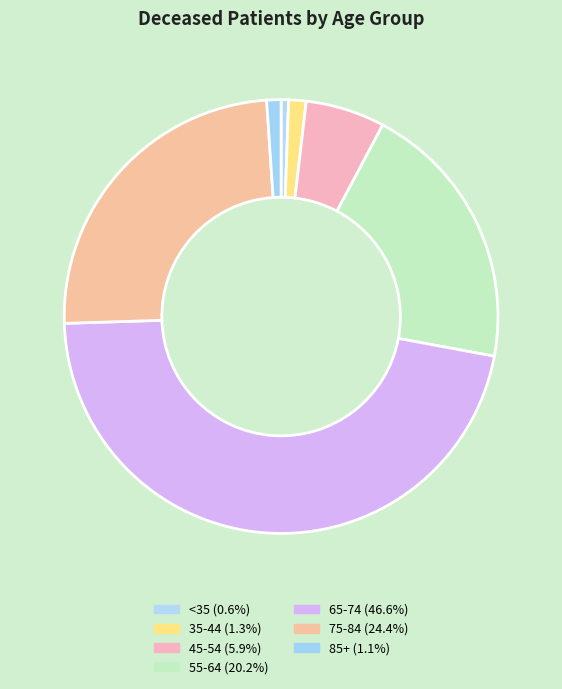

Count the number of slices in the pie.

7